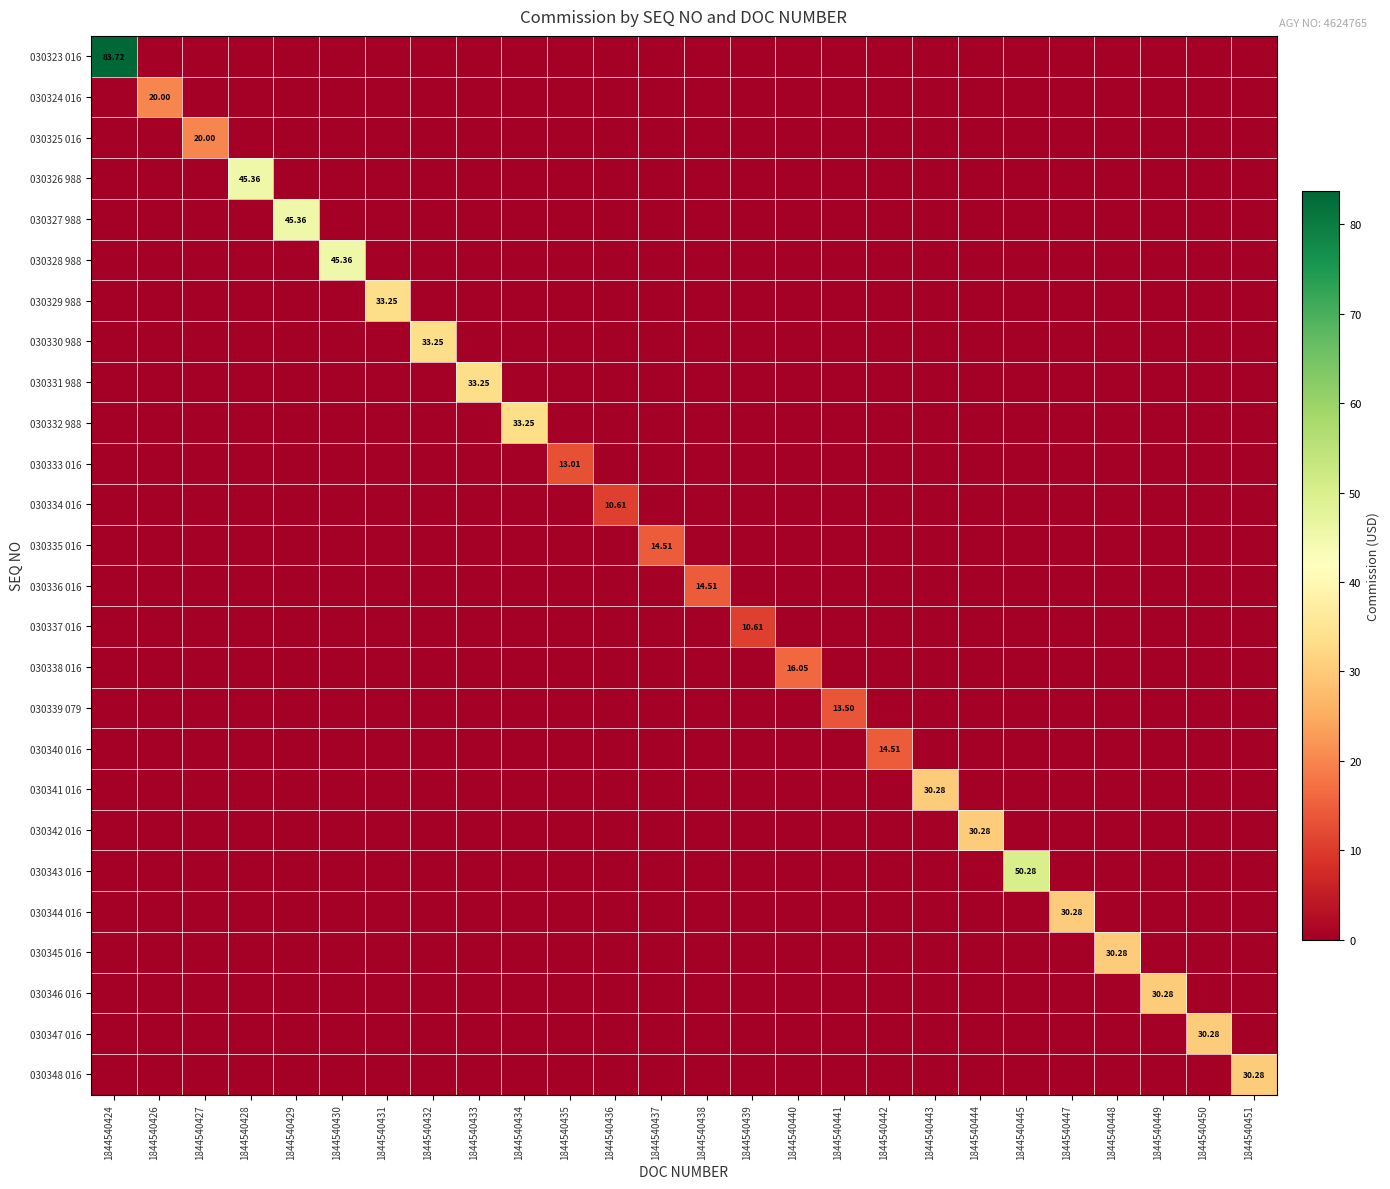

What is the highest value of the 030336 016 series?

14.5